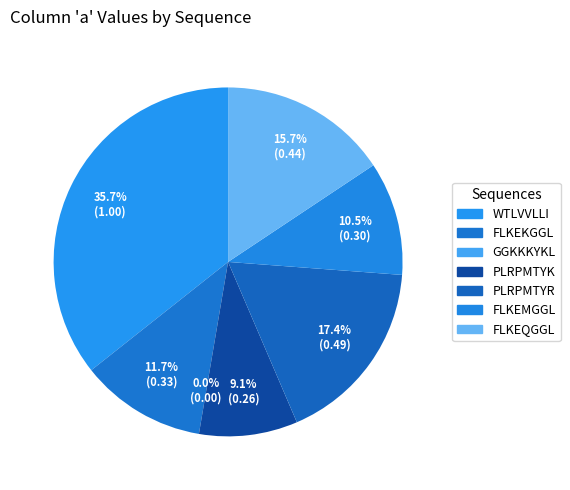

To the nearest percent, what portion does FLKEQGGL represent?

16%